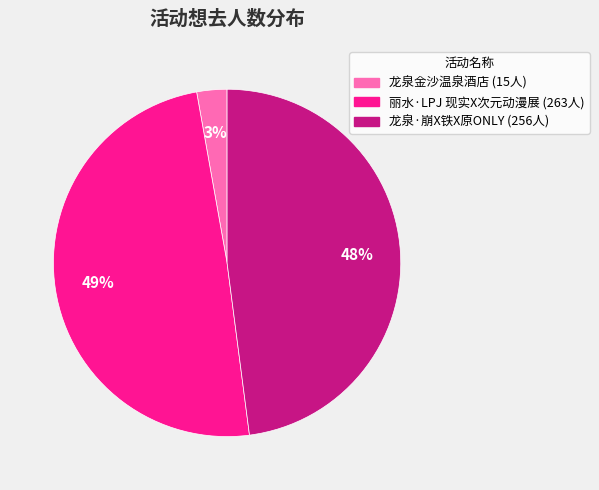

How many segments does this pie chart have?

3